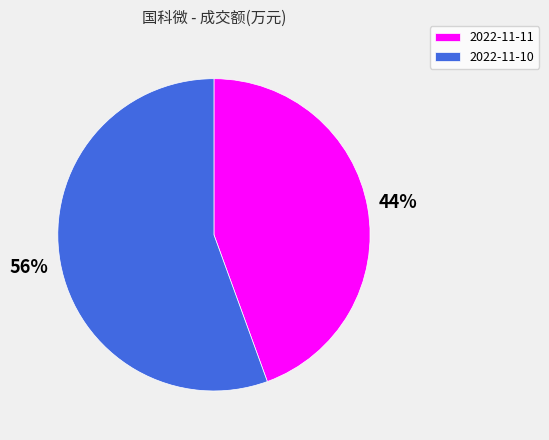

Do 2022-11-11 and 2022-11-10 together represent more than half of the pie?

Yes